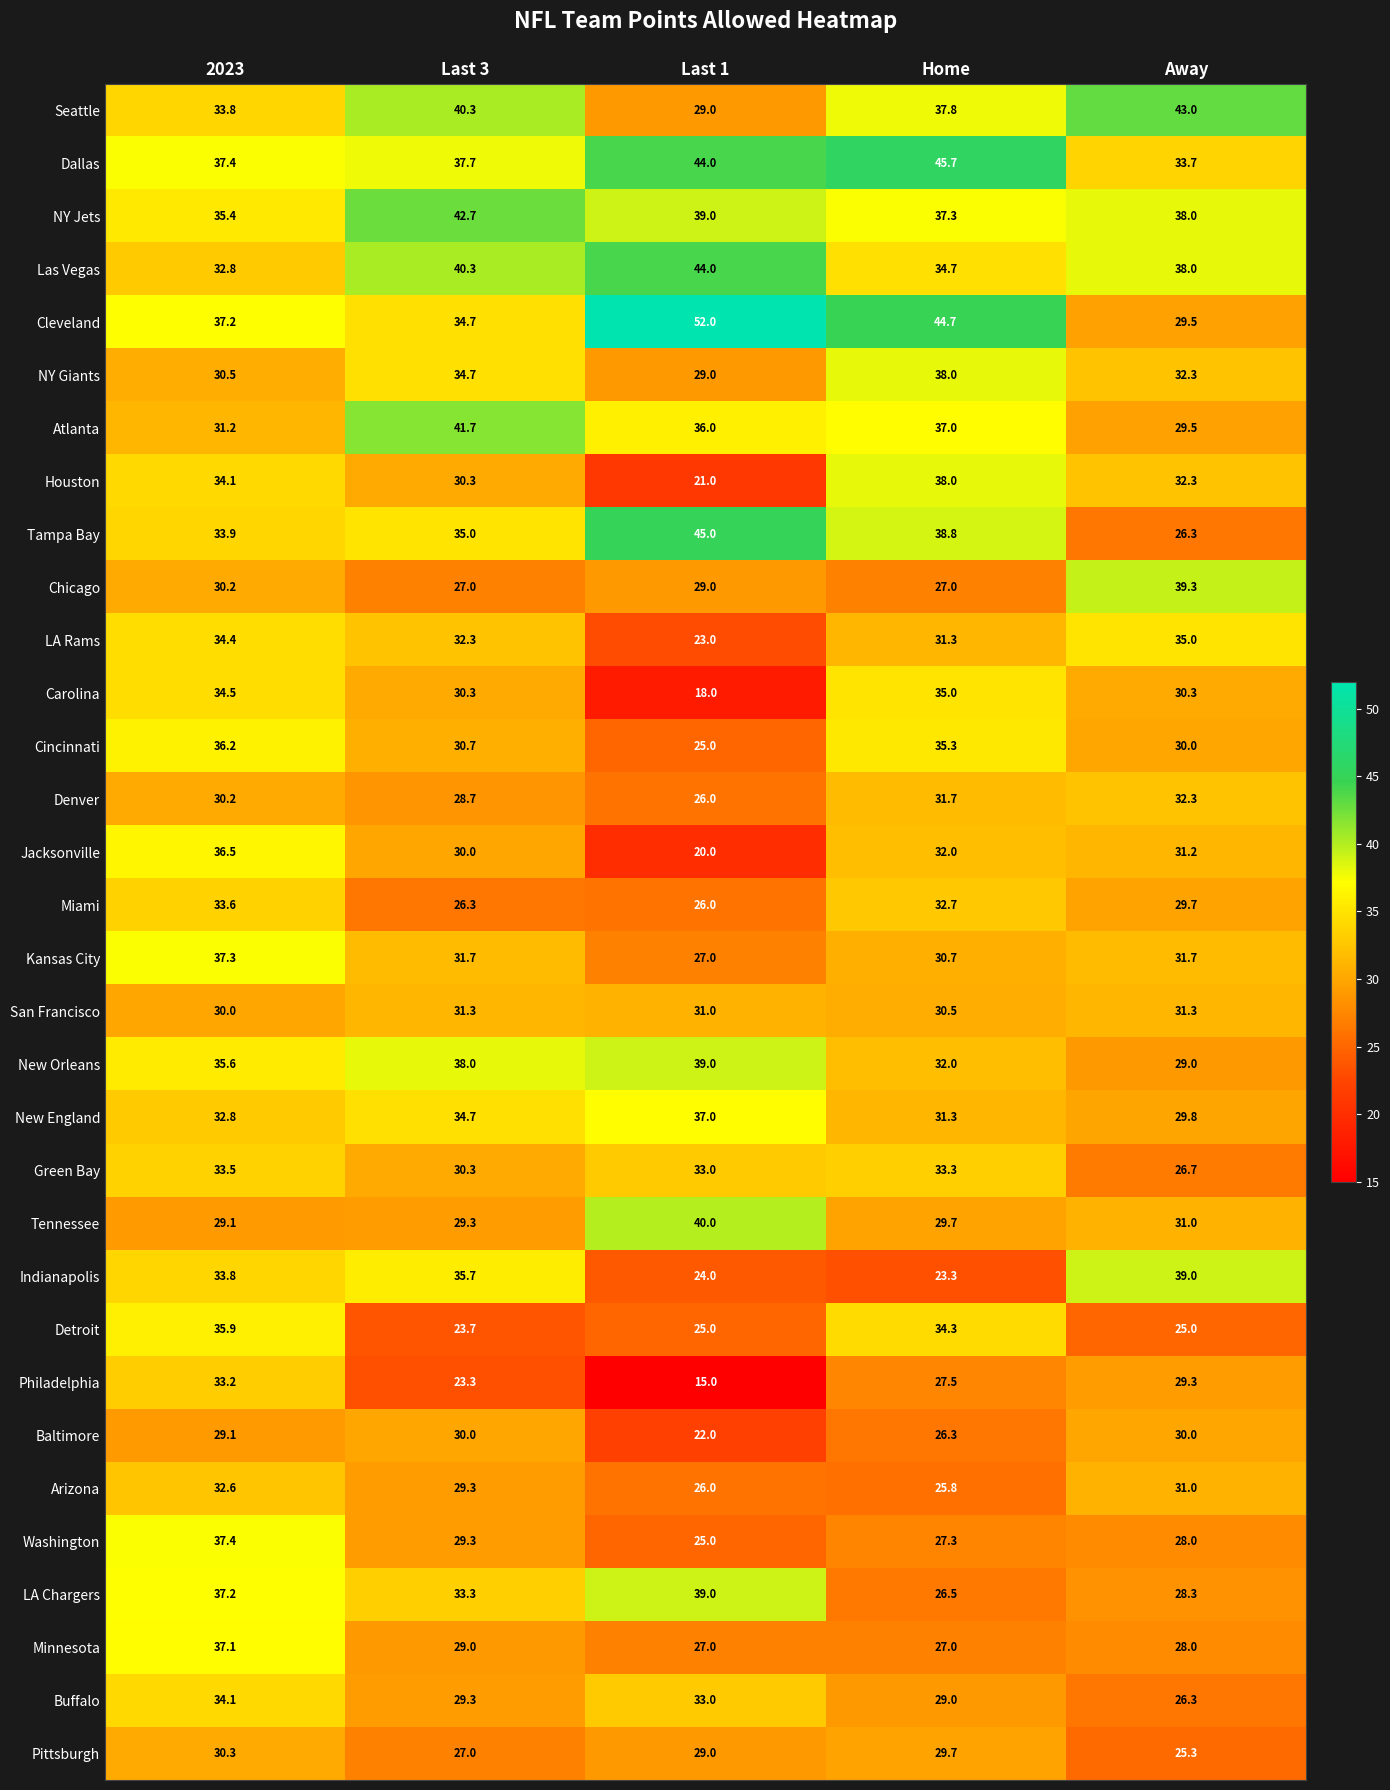

Is it true that Denver equals 30.2 at 2023?

True